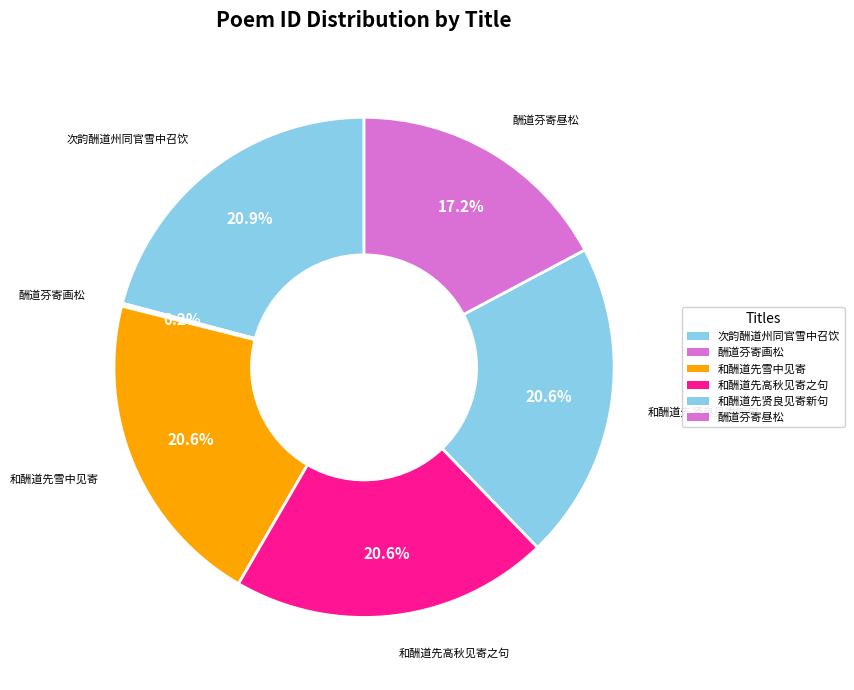

Is there a majority slice in this chart?

No